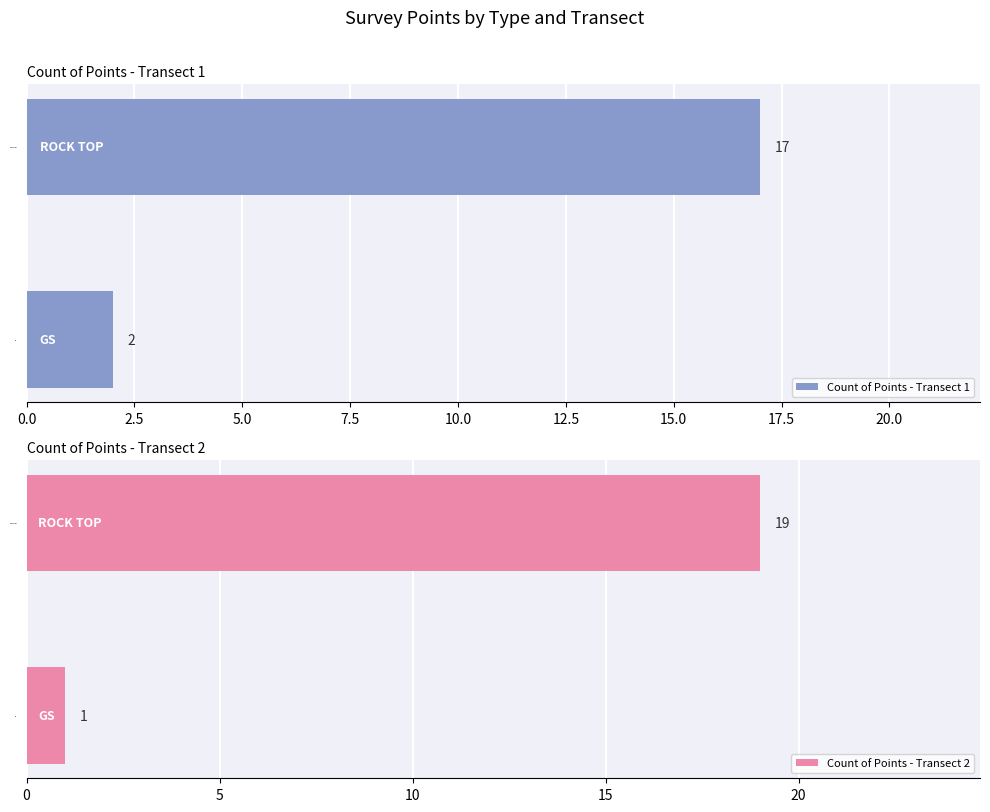

How many Count of Points - Transect 1 values are between 2 and 17?

2